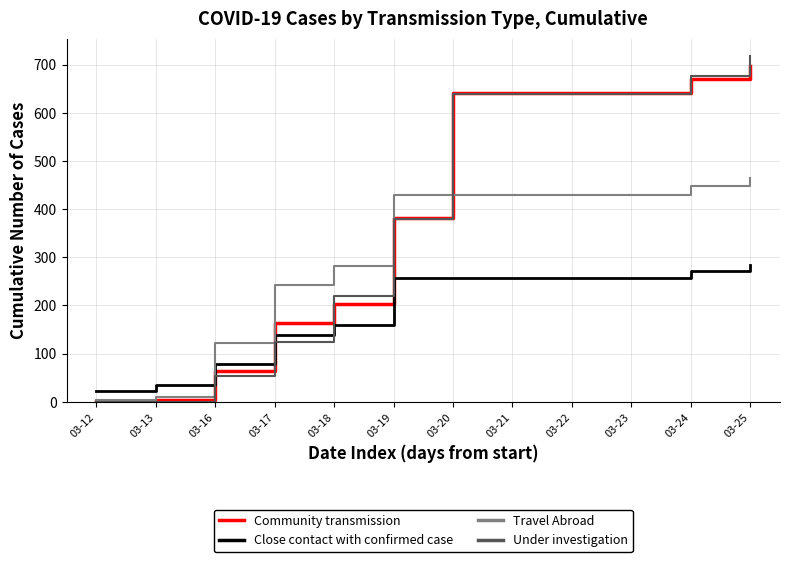

Rank the series by their maximum value, from lowest to highest.

Close contact with confirmed case, Travel Abroad, Community transmission, Under investigation